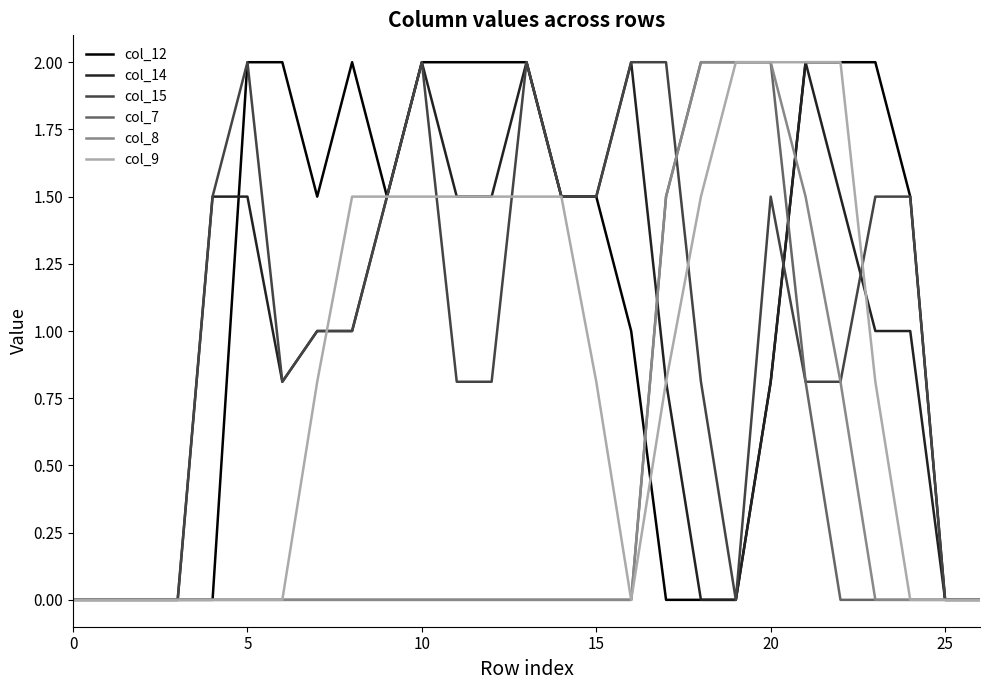

What is the maximum value for col_12?

2.0